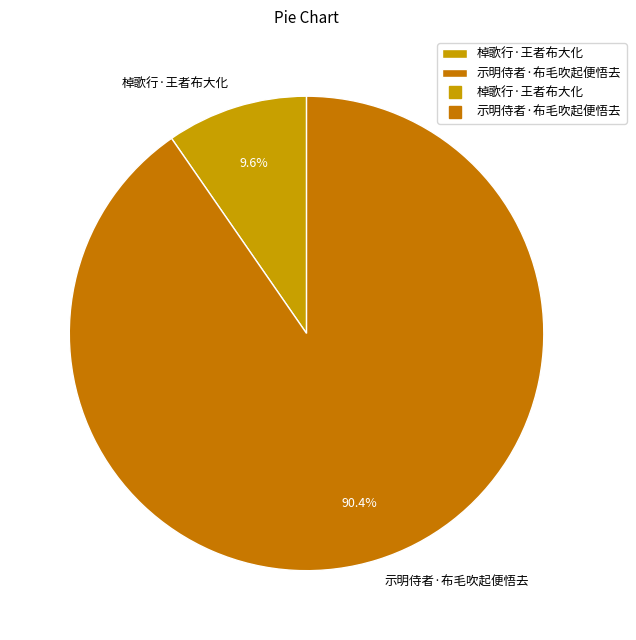

Which category accounts for the majority?

示明侍者·布毛吹起便悟去